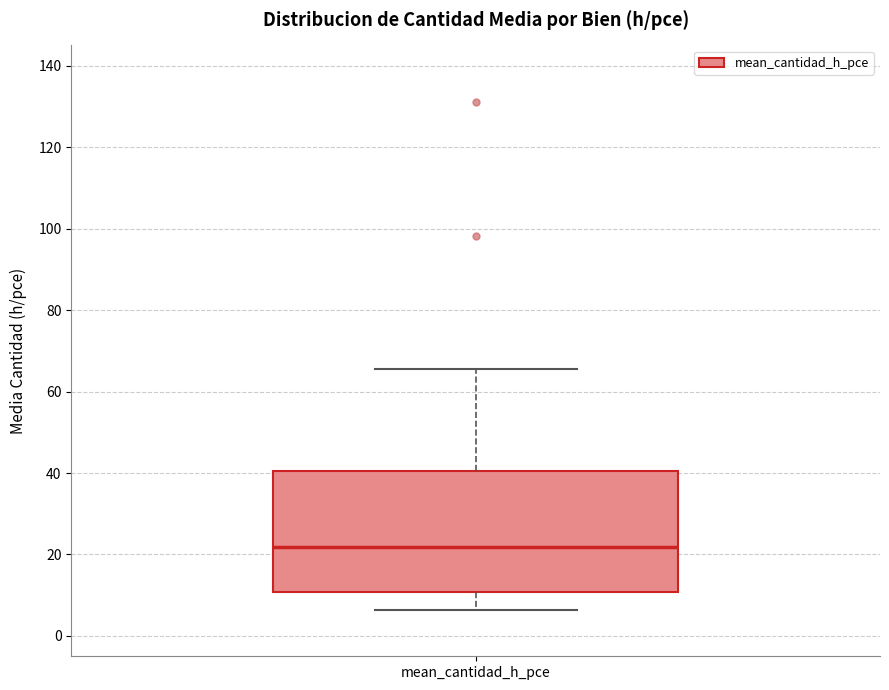

Transcribe this box plot: give where the median line is, the range the box spans, and where the two whiskers end, as read against the y-axis. The values are not printed on the chart, so give them approximately, as read against the axis.

median 22, box 10 to 40, whiskers 6 to 66